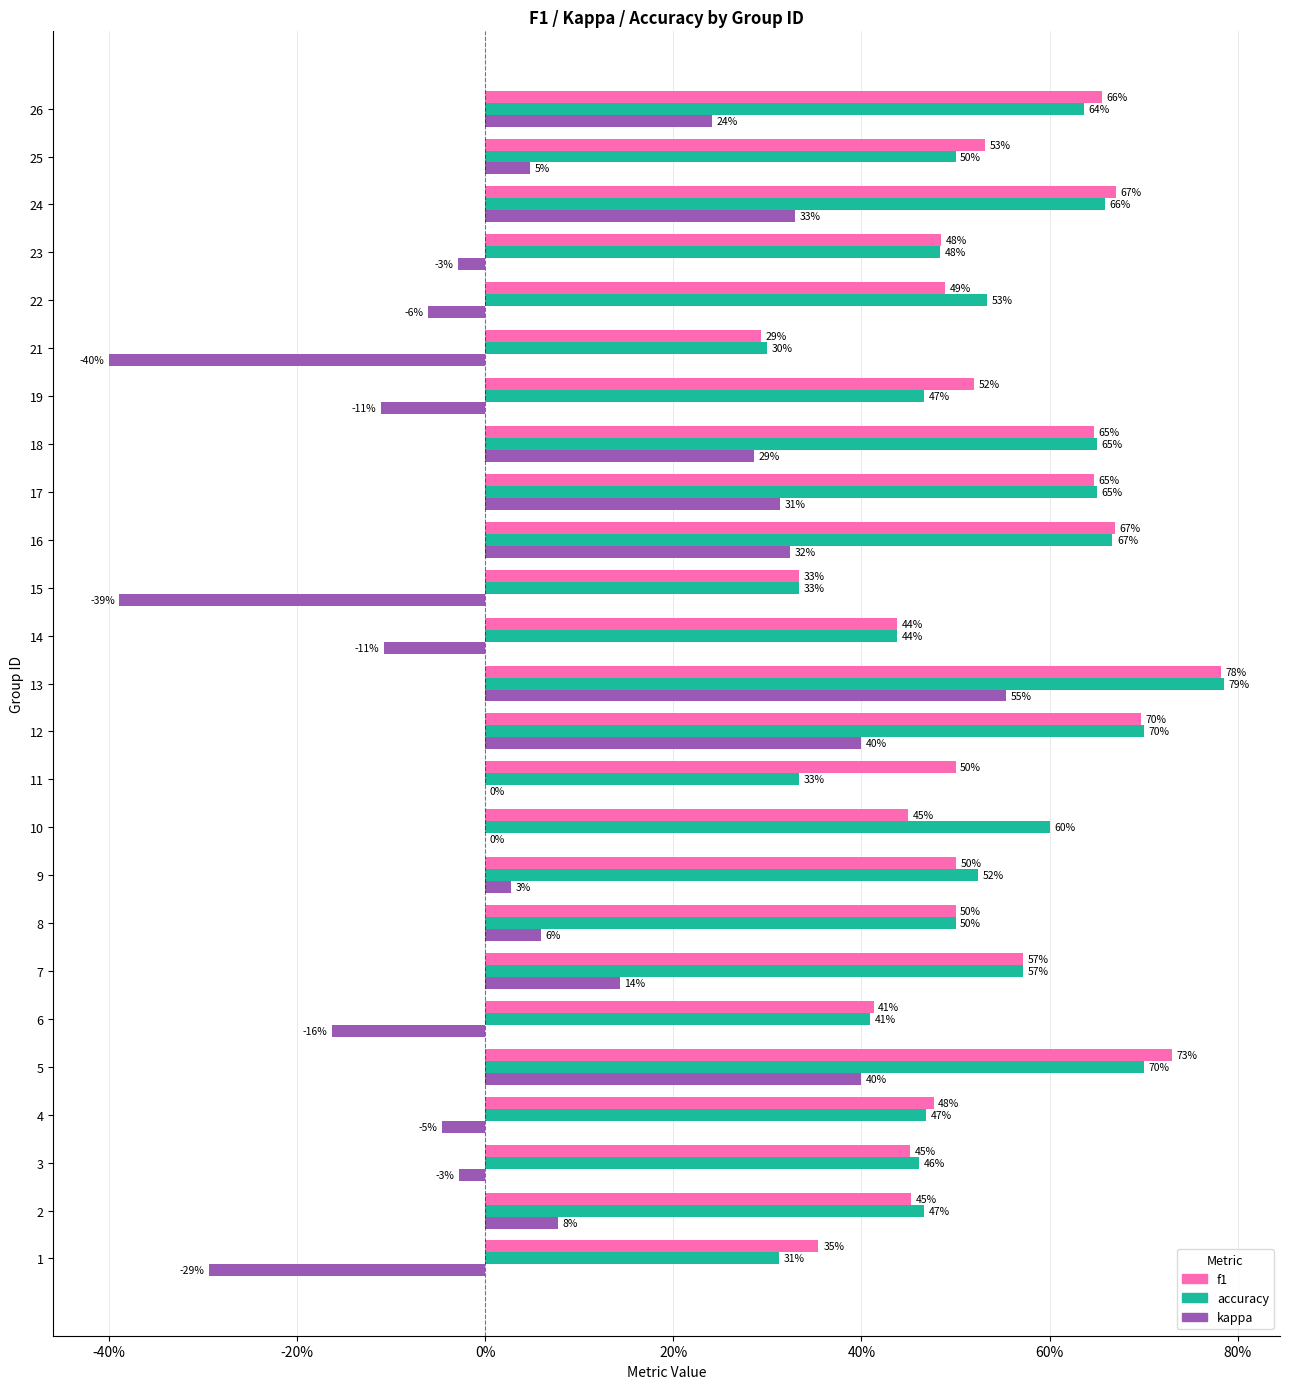

What is the sum of the accuracy values at 25 and 26?

1.1